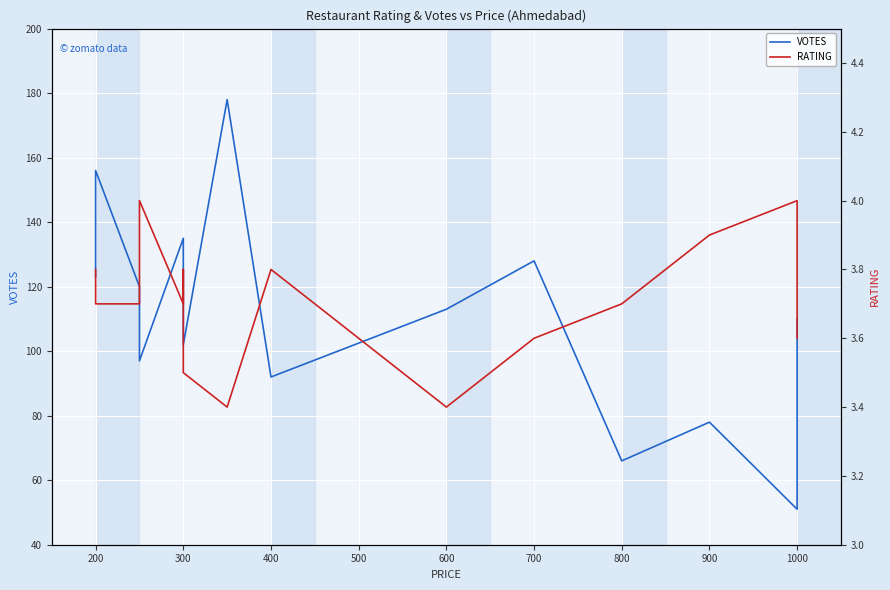

Is the value of RATING at 1000 greater than the value of VOTES at 900?

No